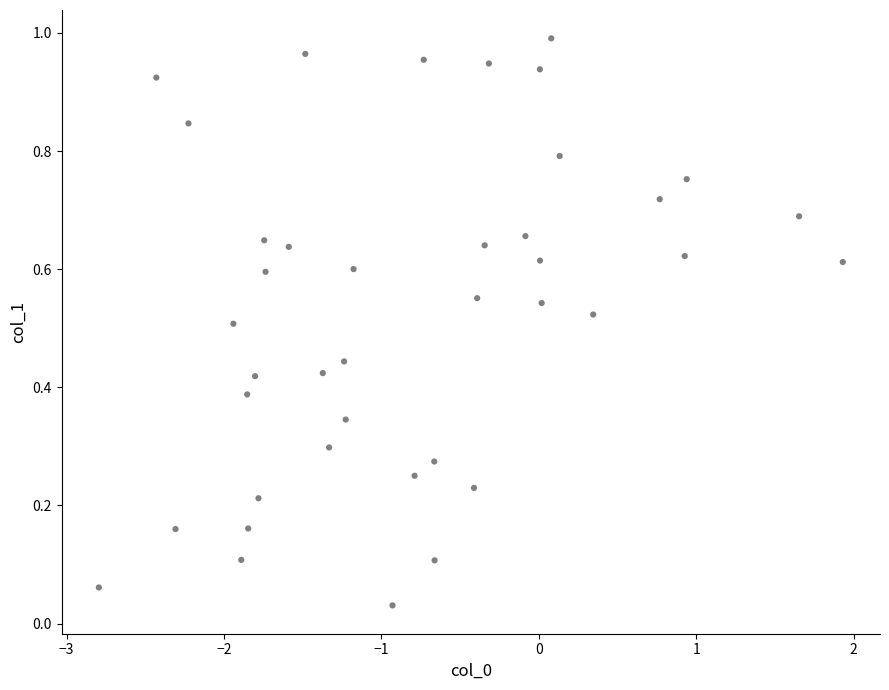

What is the range of X values (max minus min)?

4.7